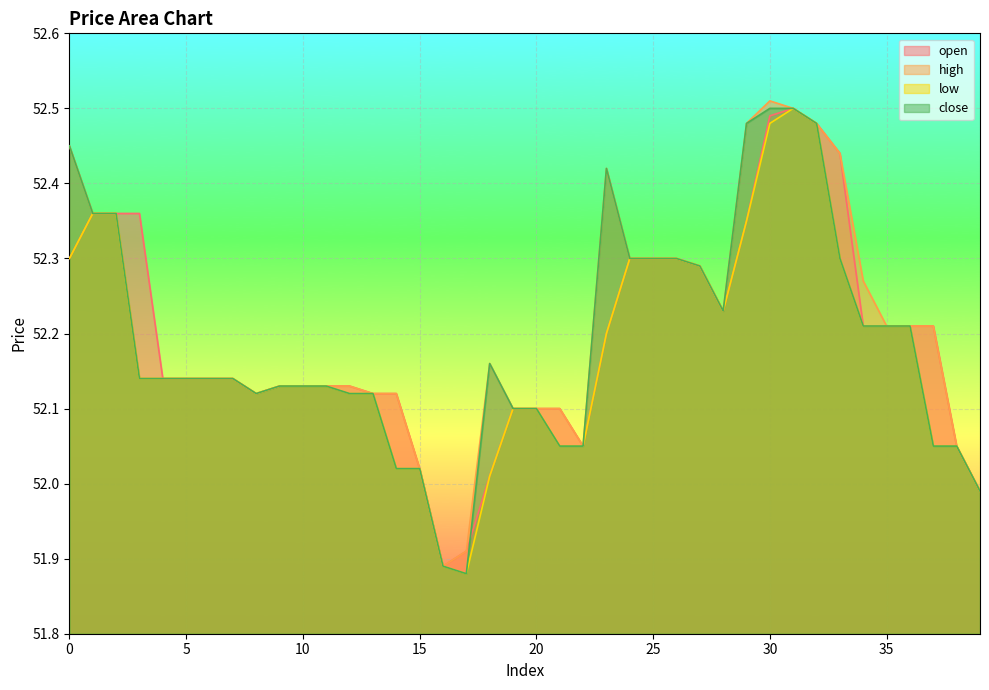

Is it true that high equals 52.4 at 2?

True